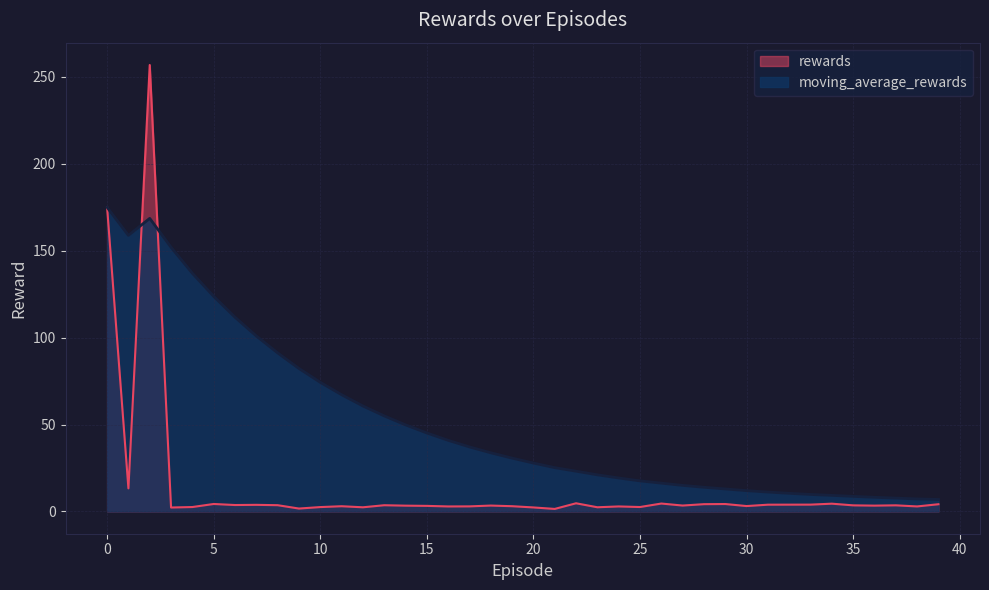

What is the value of the rewards point at the 14th from the left?

3.5